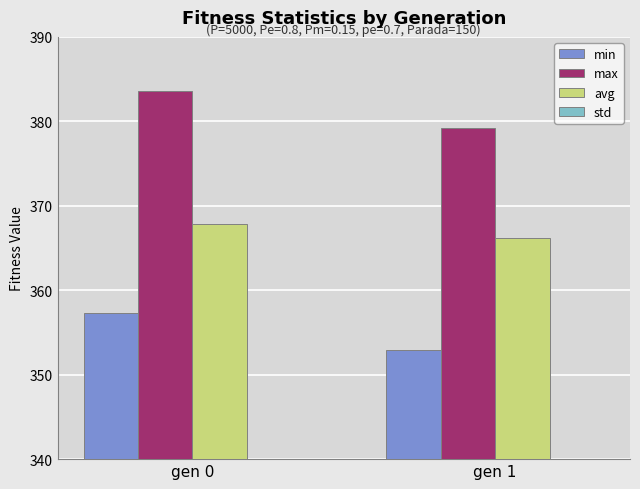

Are the bars grouped side by side (vs. stacked)?

Yes